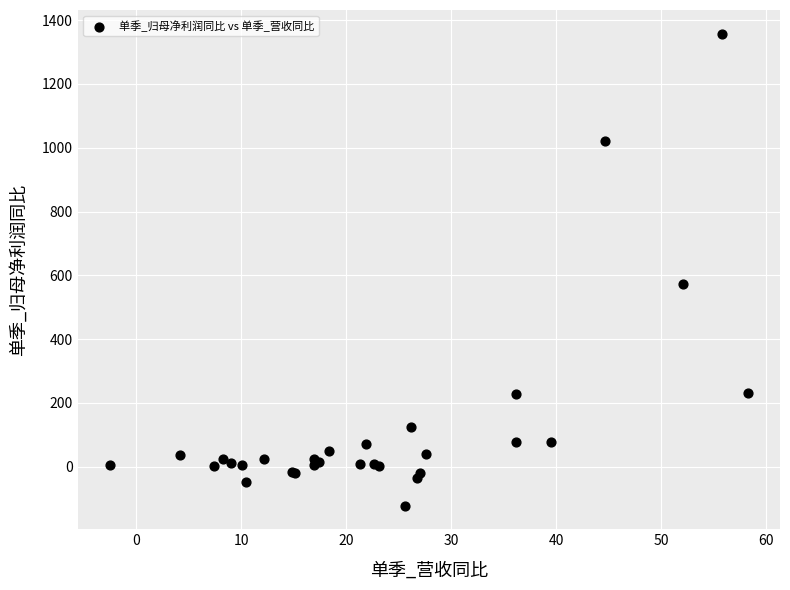

What Y value in the scatter plot is closest to 617?

573.6